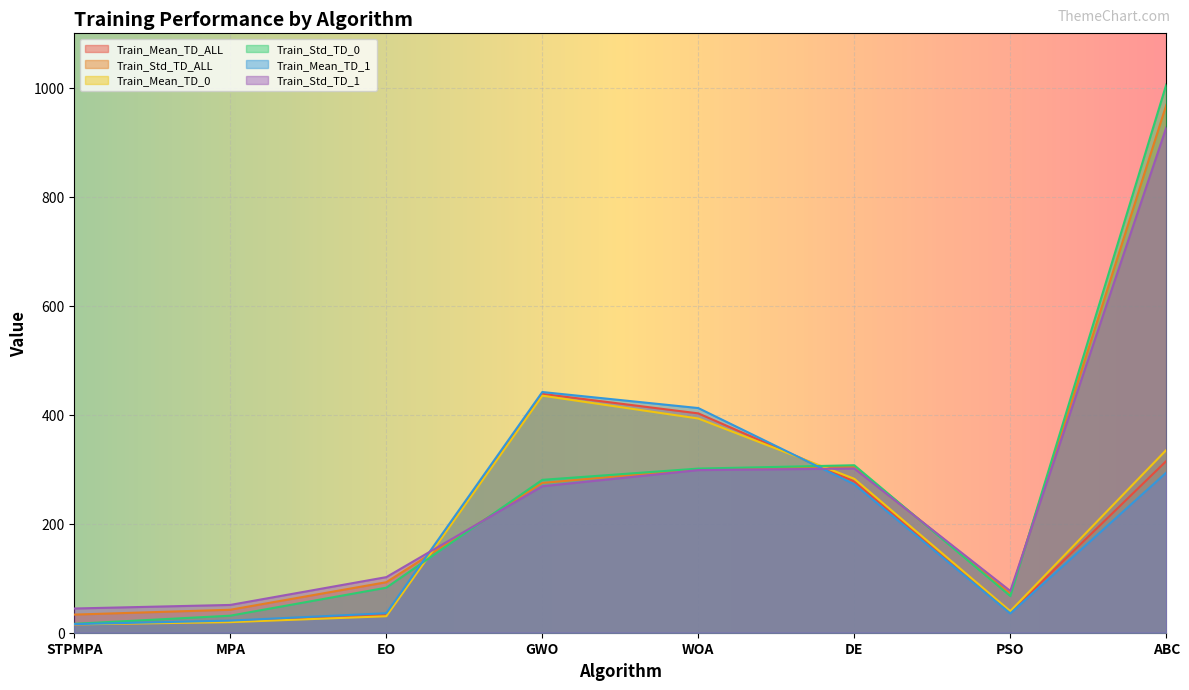

How many series are shown in this chart?

6